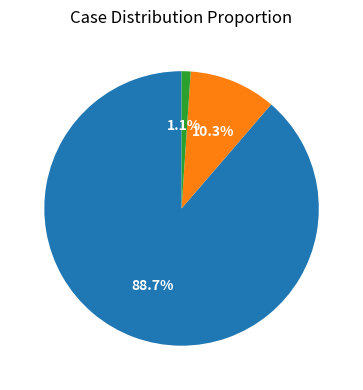

Is there a majority slice in this chart?

Yes